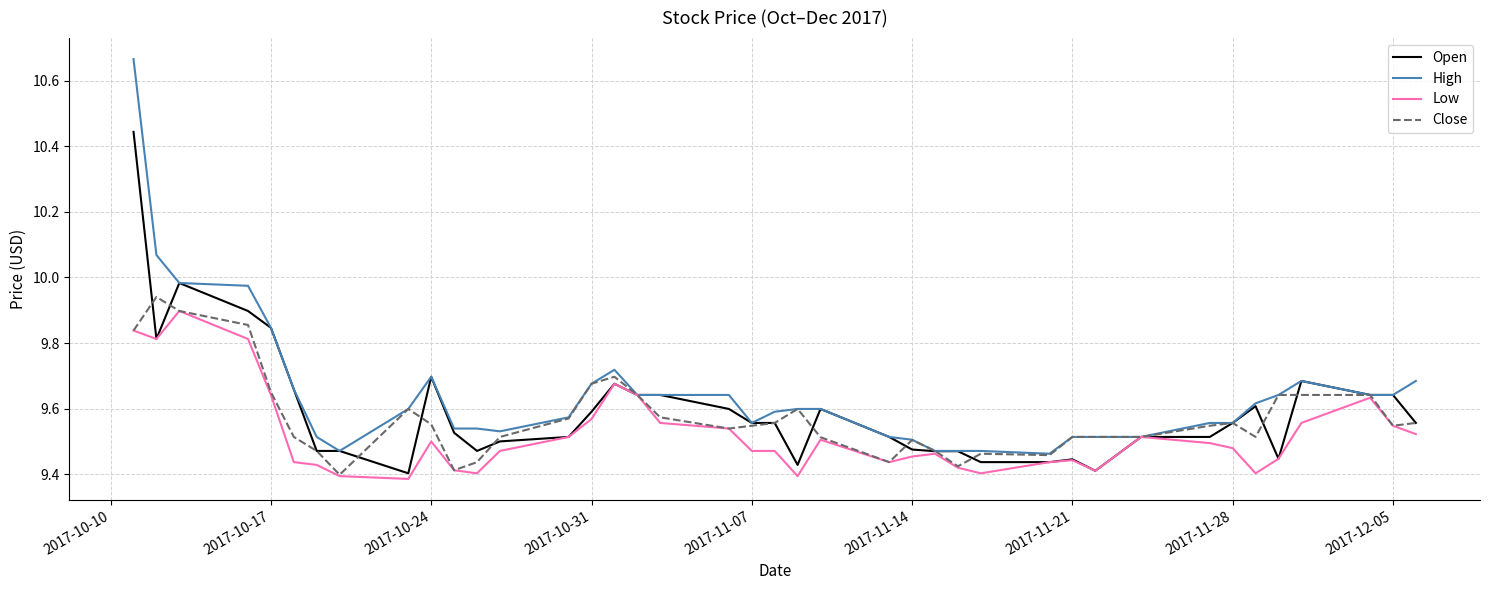

Which series has the widest spread of values?

High